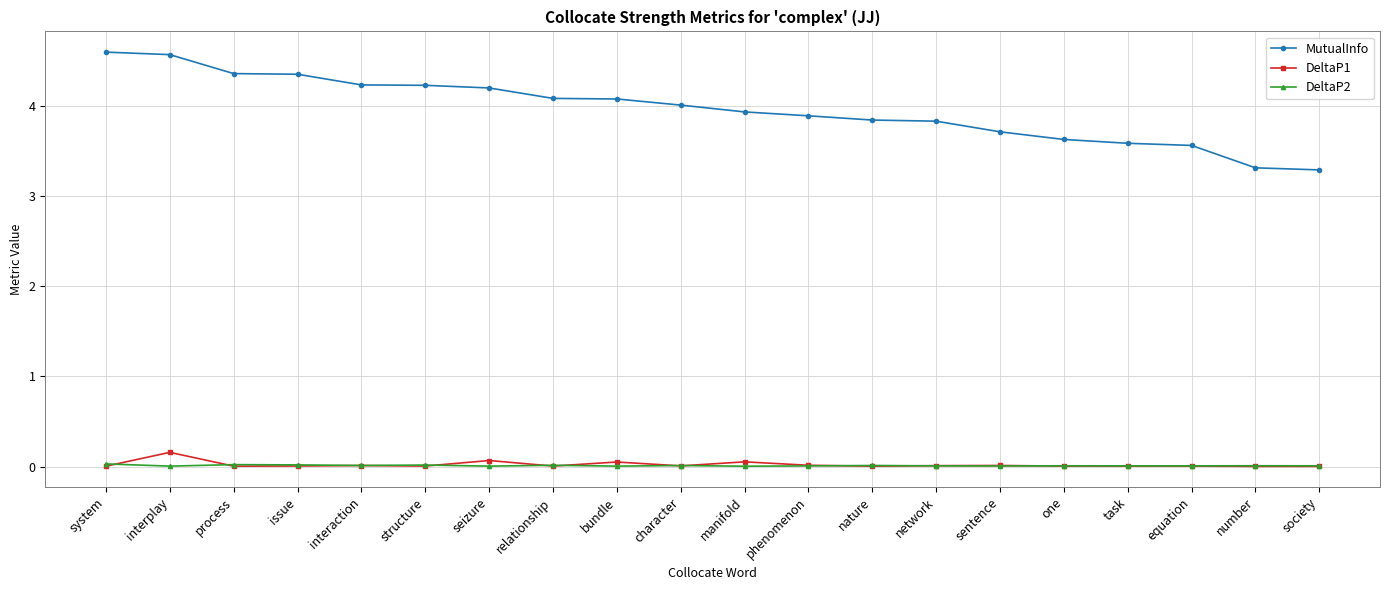

True or false: DeltaP2 has a value of 0.0 at nature.

True